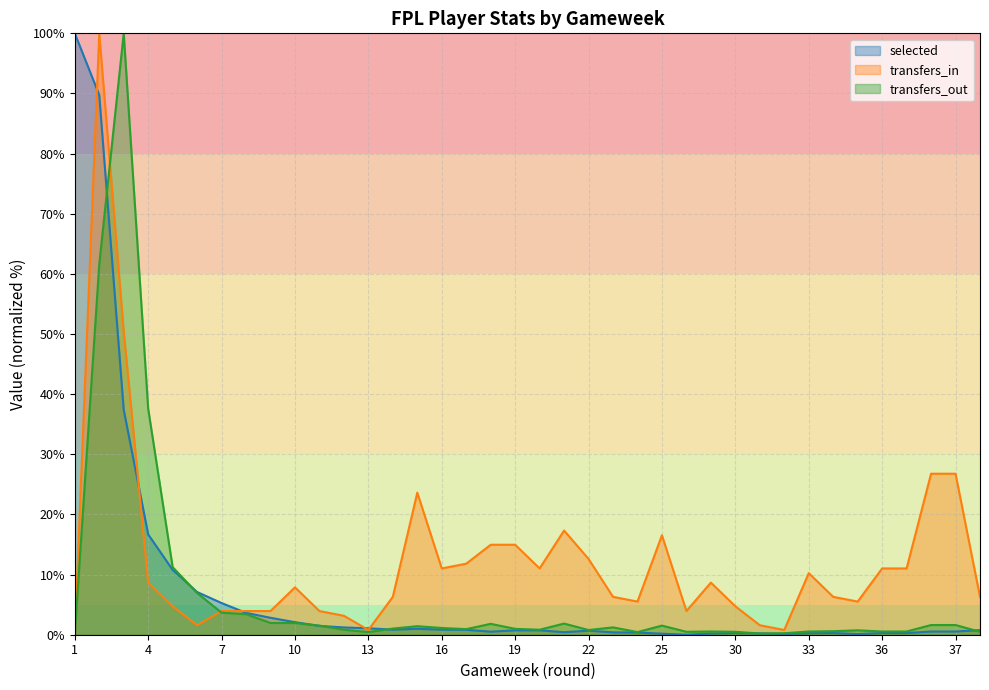

What is the difference between the transfers_in values at 33 and 38?

3.9